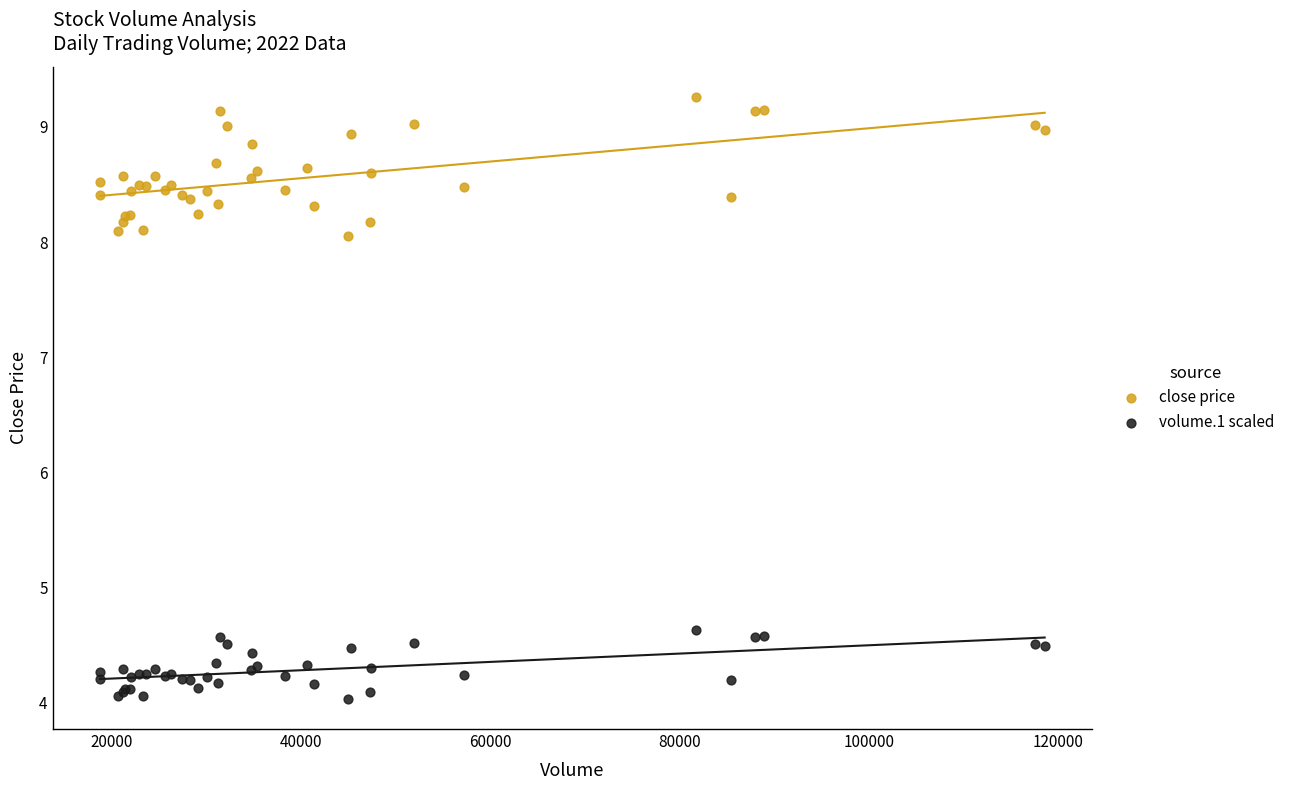

Which series contains the lowest Y value?

volume.1 scaled